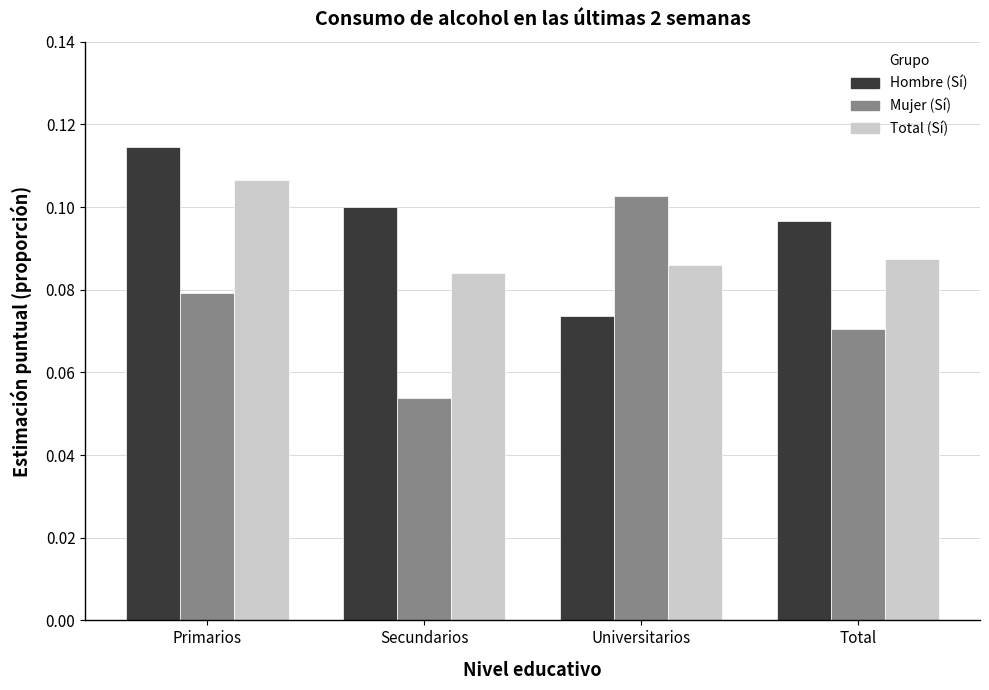

At which category is the sum across all series the highest?

Primarios